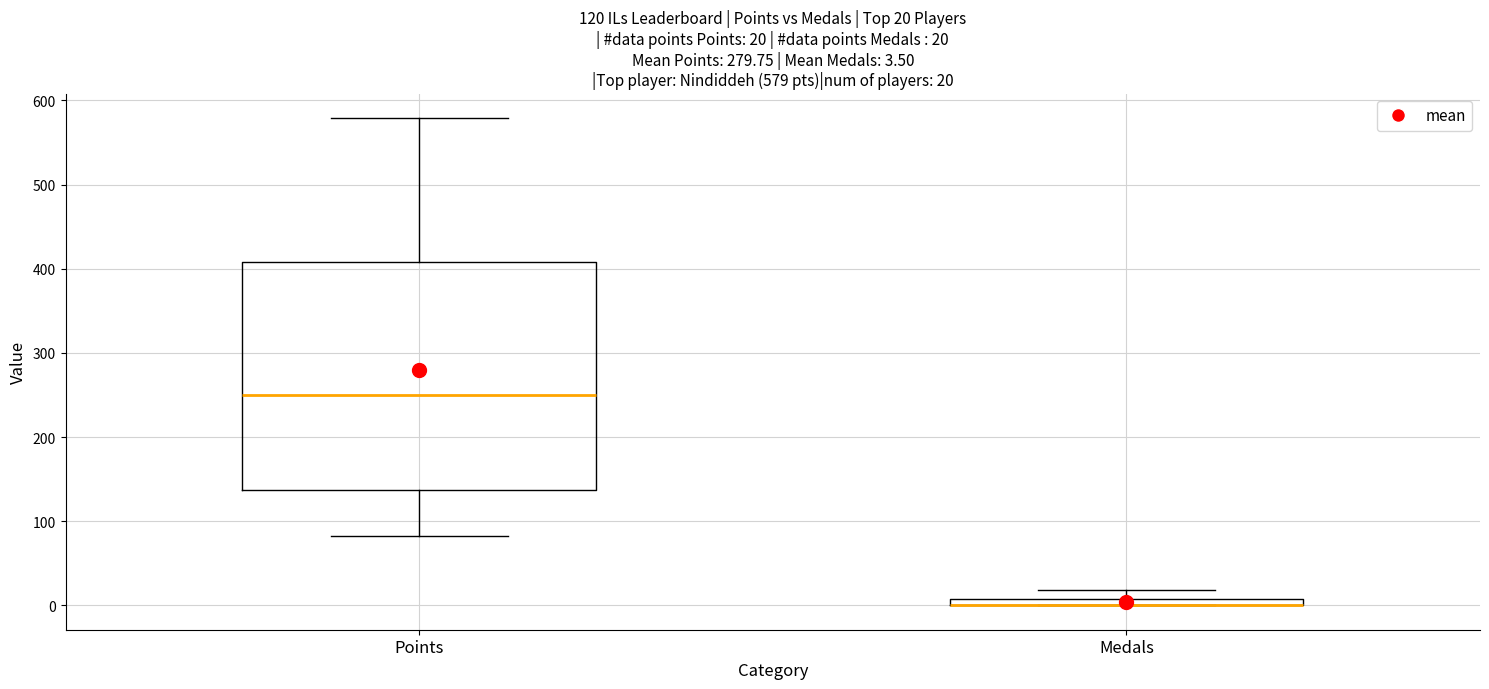

Which box is the tallest, from its lower edge to its upper edge?

Points